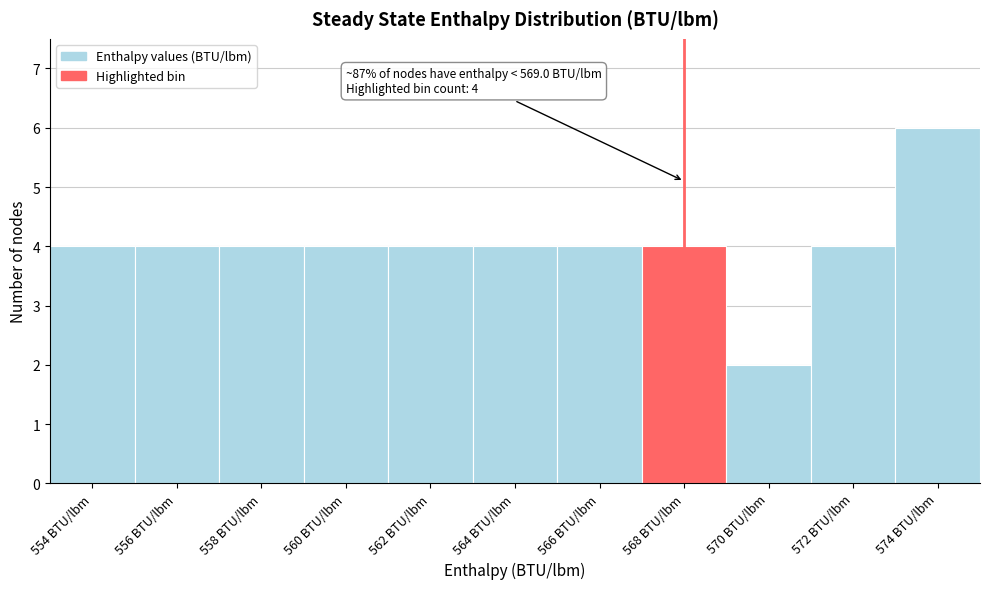

Reading left to right, transcribe all the data shown in this chart.

554 BTU/lbm=4	556 BTU/lbm=4	558 BTU/lbm=4	560 BTU/lbm=4	562 BTU/lbm=4	564 BTU/lbm=4	566 BTU/lbm=4	568 BTU/lbm=4	570 BTU/lbm=2	572 BTU/lbm=4	574 BTU/lbm=6